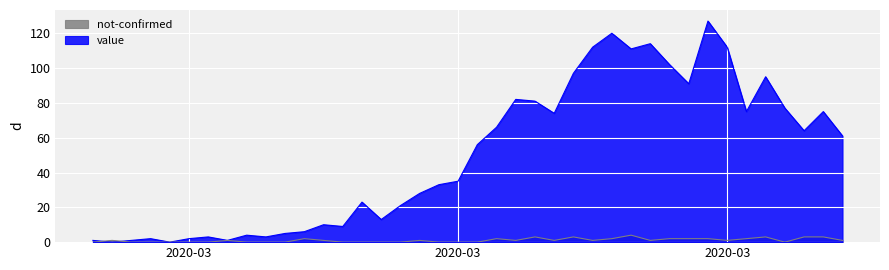

What is the difference between the maximum and second lowest values in the value series?

127